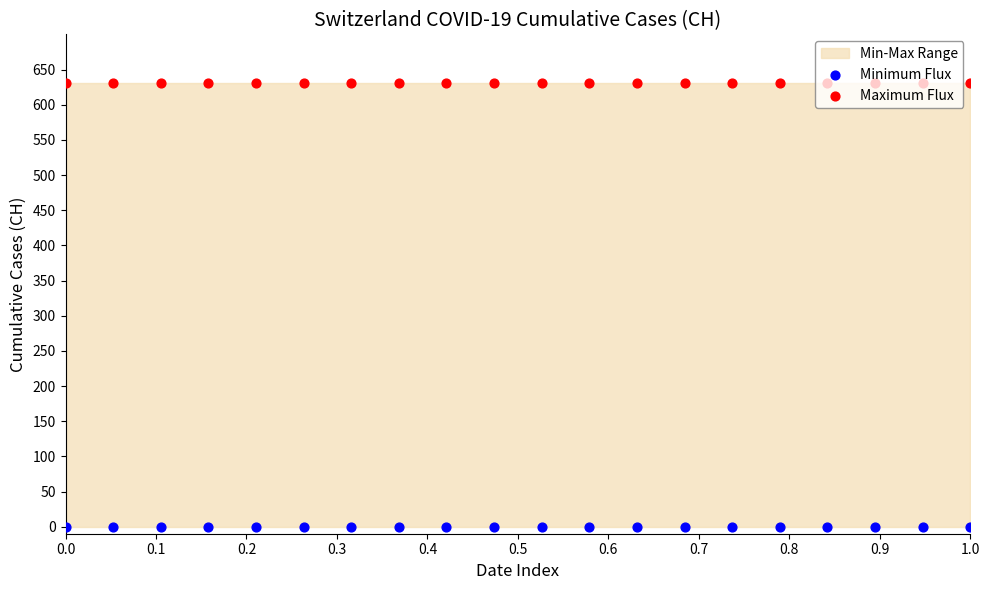

What is the total value across all series at 0.7?

631